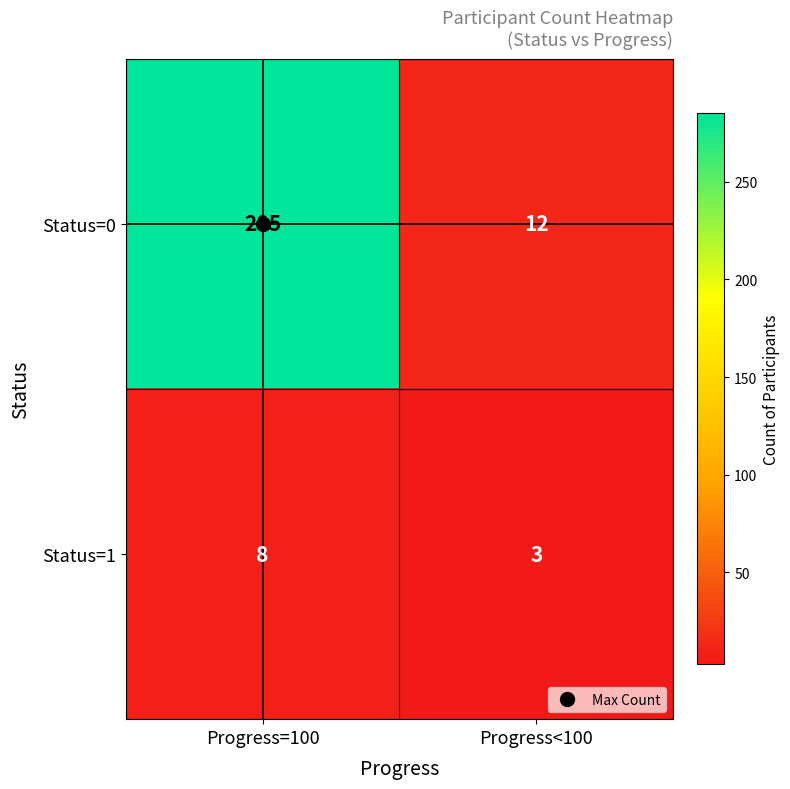

Rank the series by their maximum value, from lowest to highest.

Status=1, Status=0